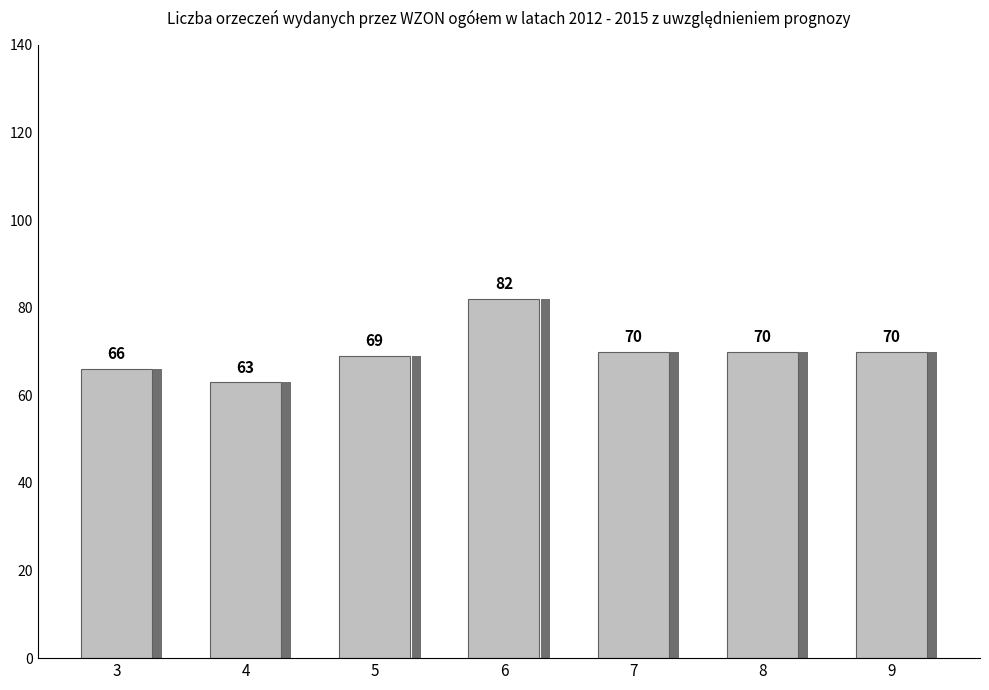

Reading left to right, extract all data points from this chart.

66	63	69	82	70	70	70